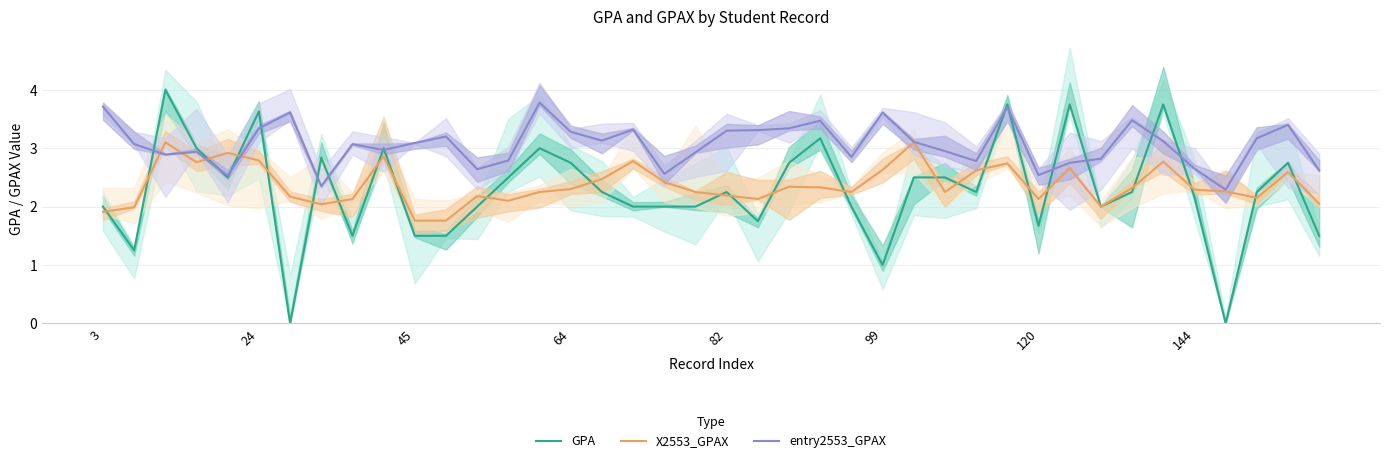

Rank the series at 32 from lowest to highest value.

GPA, X2553_GPAX, entry2553_GPAX